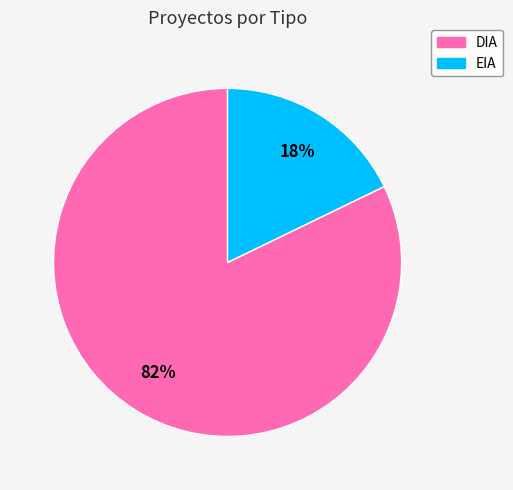

Is it true that EIA is 18% of the pie?

True